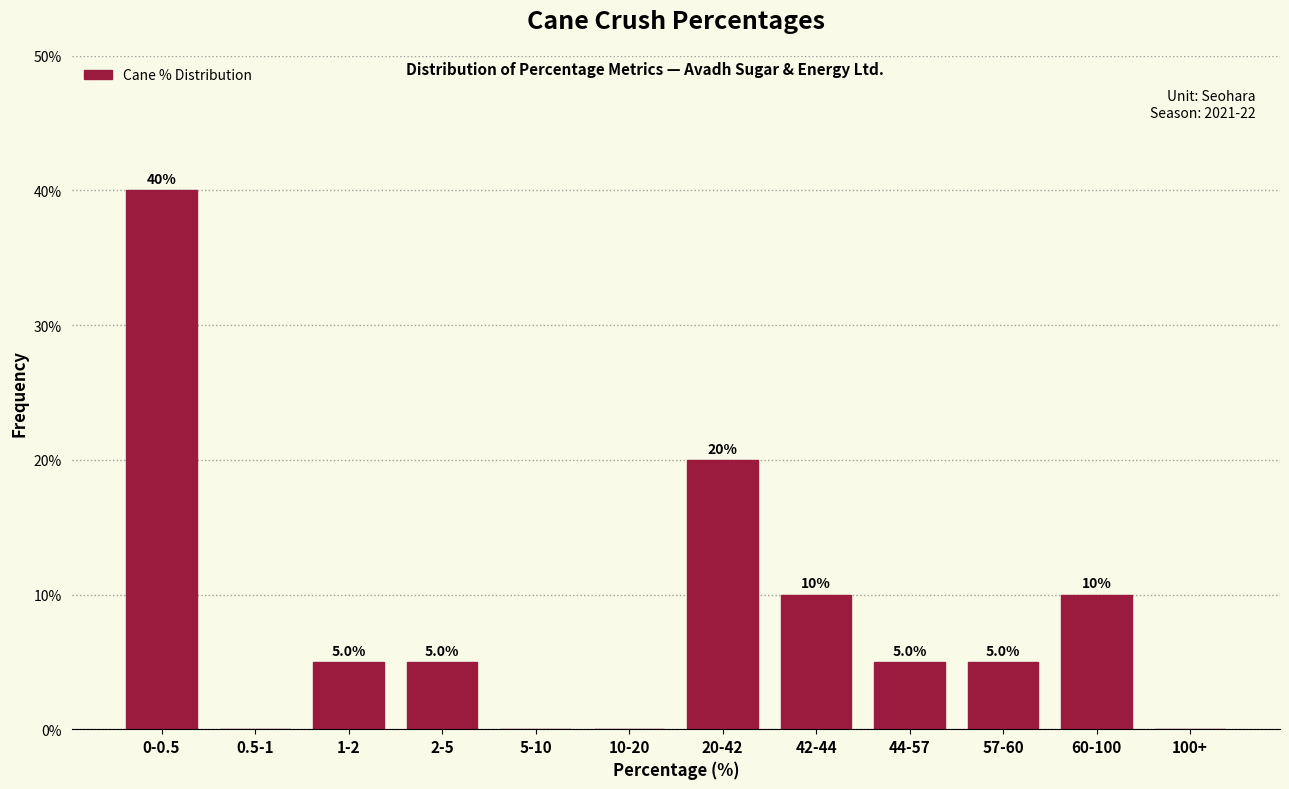

Reading left to right, what are all the values shown in this chart?

0-0.5=40	0.5-1=0	1-2=5	2-5=5	5-10=0	10-20=0	20-42=20	42-44=10	44-57=5	57-60=5	60-100=10	100+=0